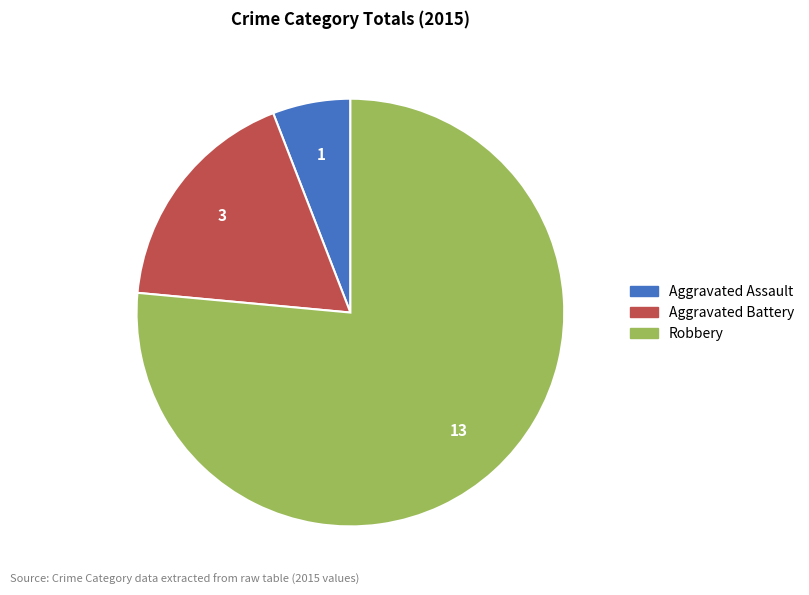

How many slices are in this pie chart?

3